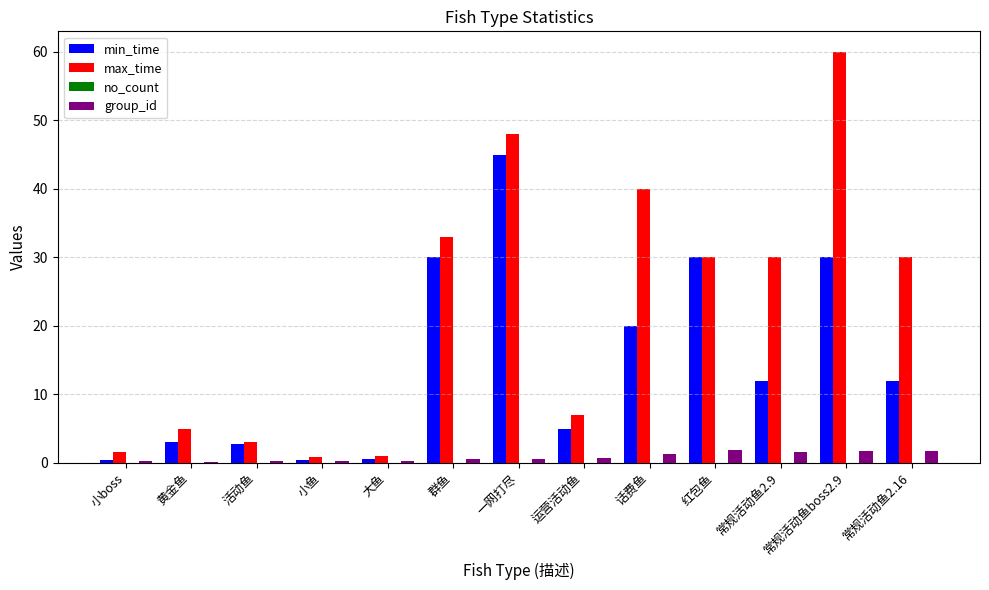

What is the maximum value shown in the chart?

60.0